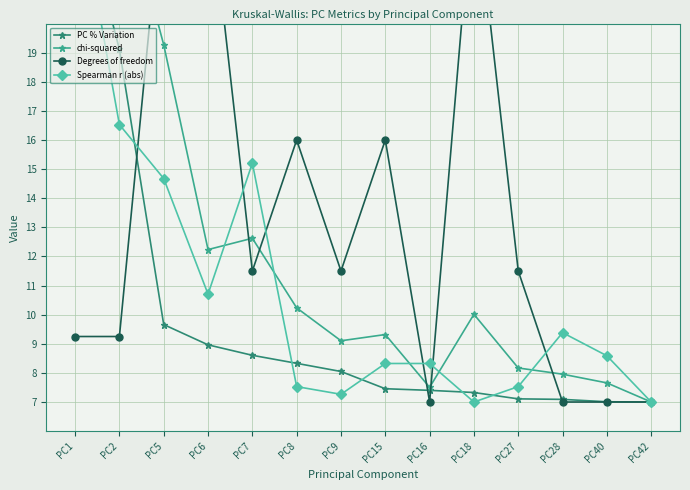

True or false: chi-squared and Spearman r (abs) intersect in this chart.

True